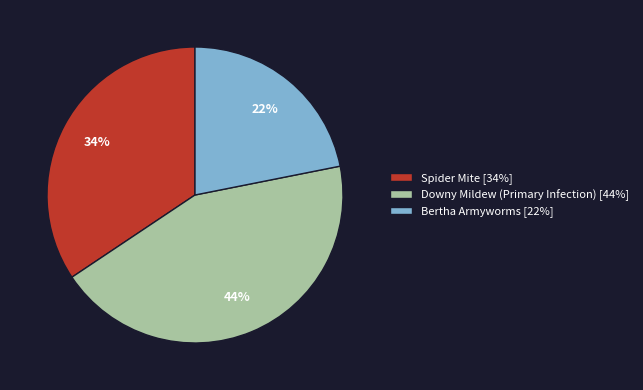

What is the smallest slice in the pie chart?

Bertha Armyworms [22%]